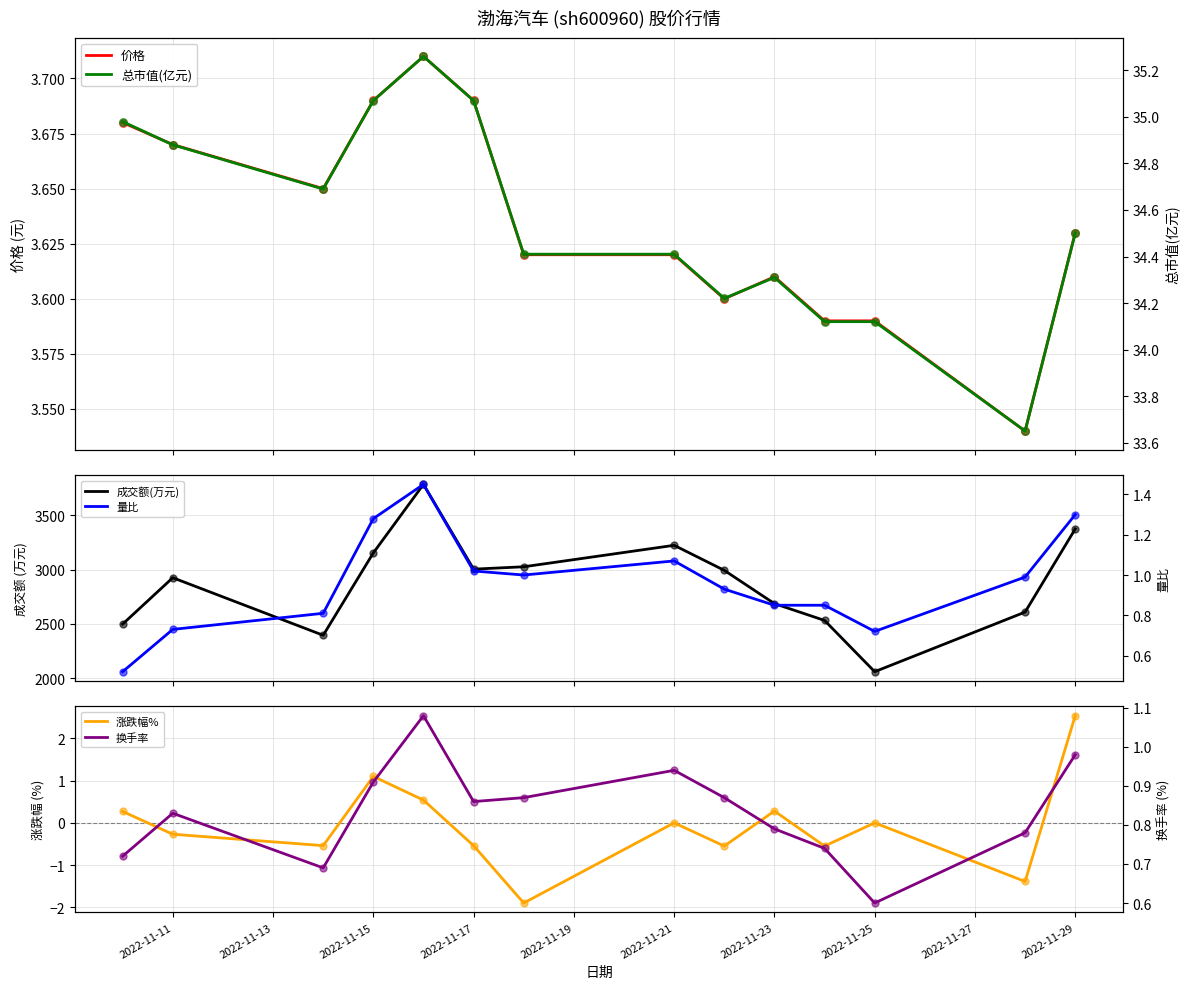

At how many categories does at least one series exceed 1904?

14